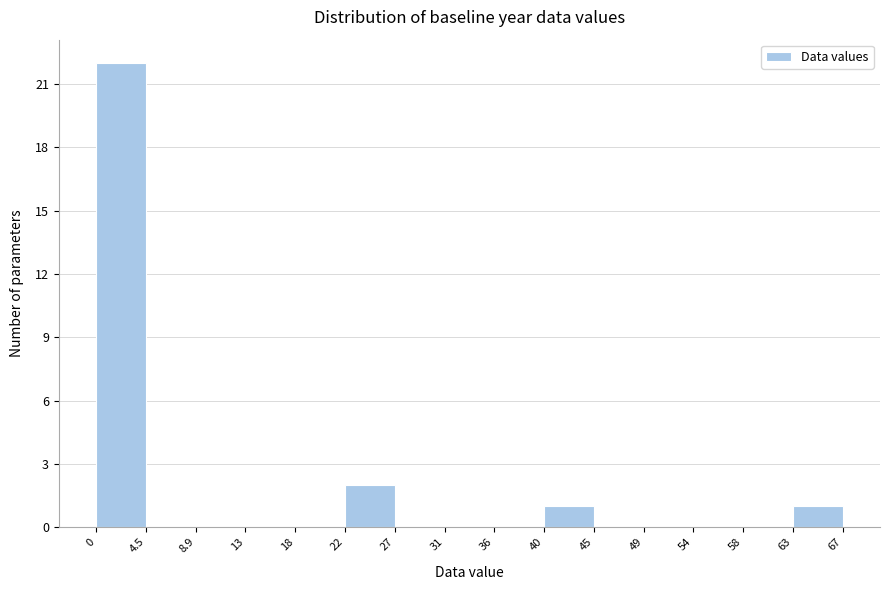

Reading left to right, list every bar in this chart as the range it spans on the x-axis followed by its height. The values are not printed on the chart, so give them approximately, as read against the axis.

0 to 4.5: 22
4.5 to 8.9: 0
8.9 to 13: 0
13 to 18: 0
18 to 22: 0
22 to 27: 2
27 to 31: 0
31 to 36: 0
36 to 40: 0
40 to 45: 1
45 to 49: 0
49 to 54: 0
54 to 58: 0
58 to 63: 0
63 to 67: 1